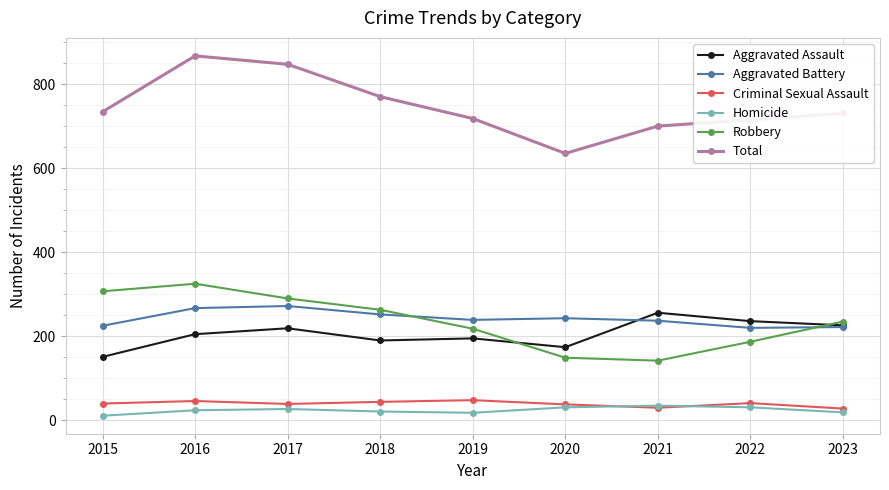

True or false: Homicide and Aggravated Battery intersect in this chart.

False